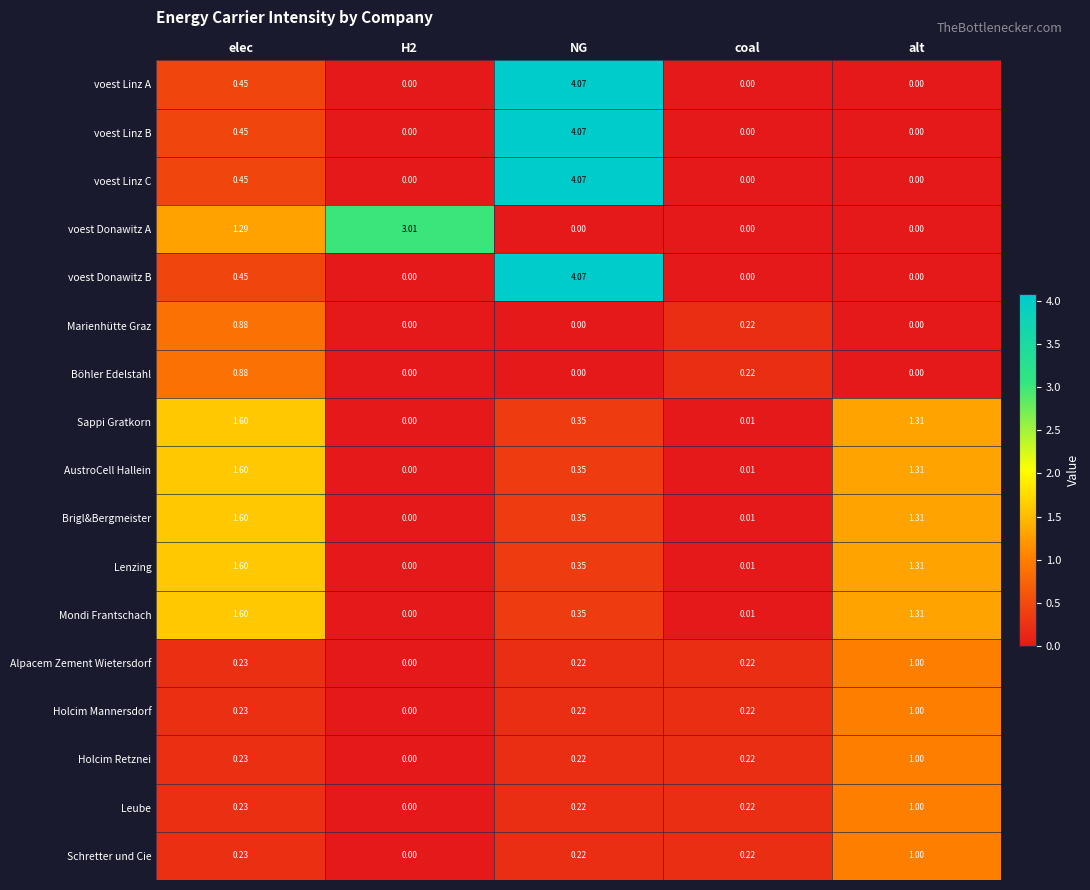

At how many categories does at least one series exceed 1?

4